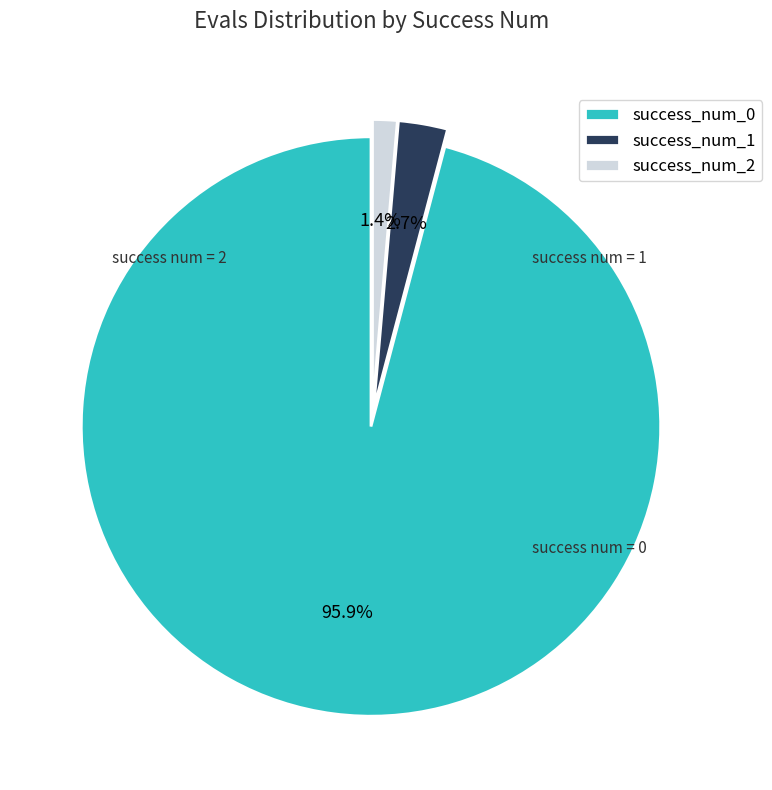

Count the number of slices in the pie.

3